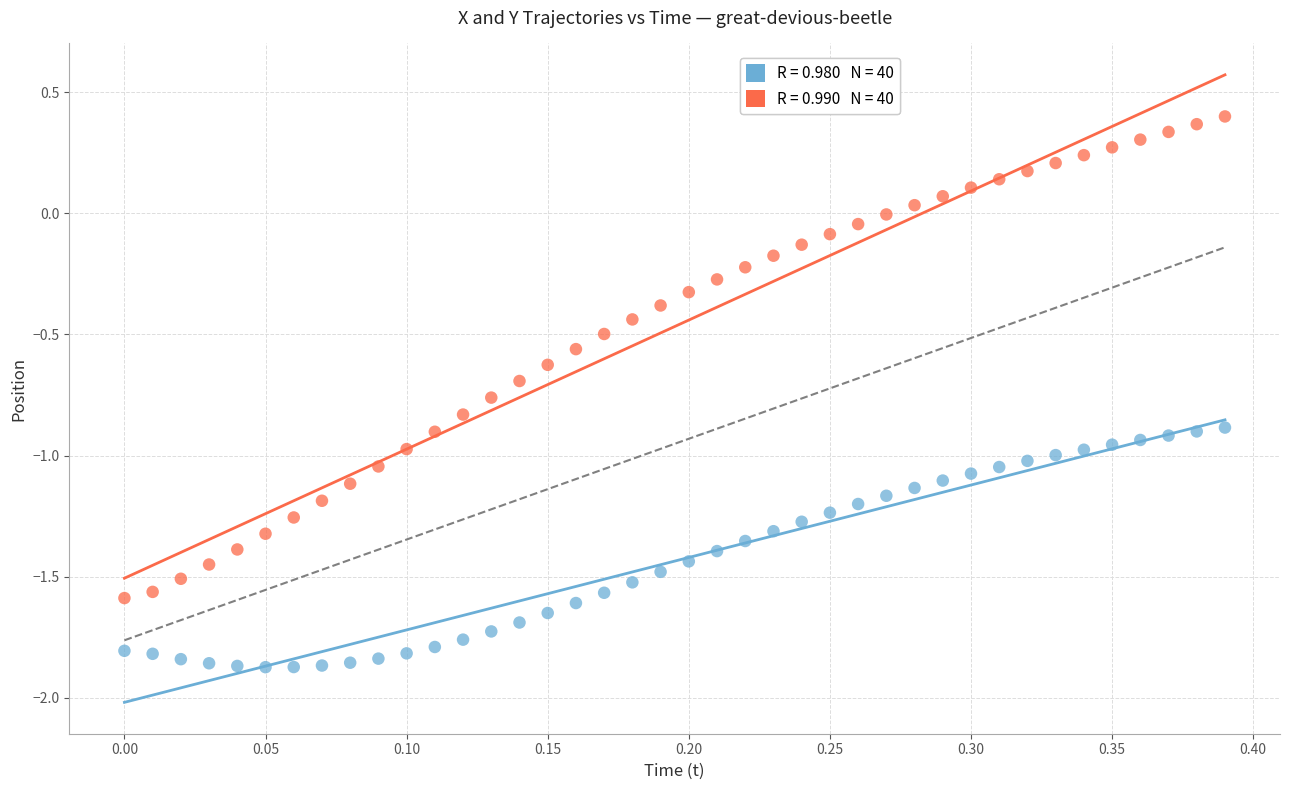

Across all data points, what is the range of Y values (max minus min)?

2.3